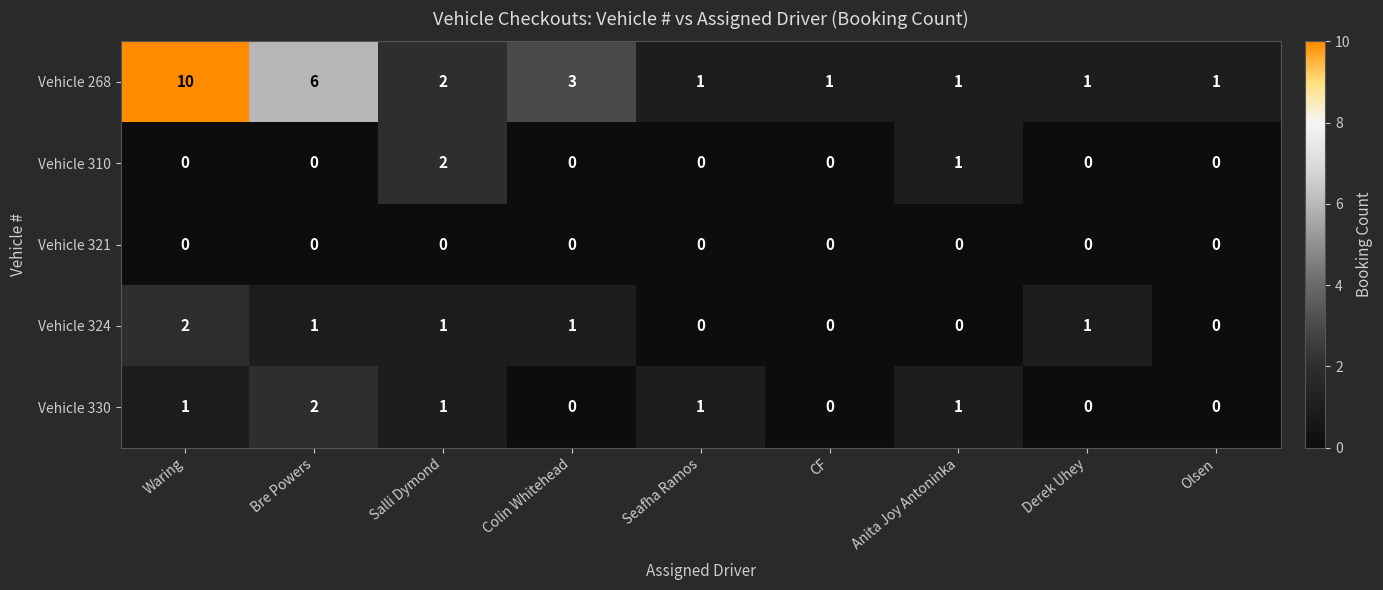

Is it true that Vehicle 310 equals 0 at Waring?

True